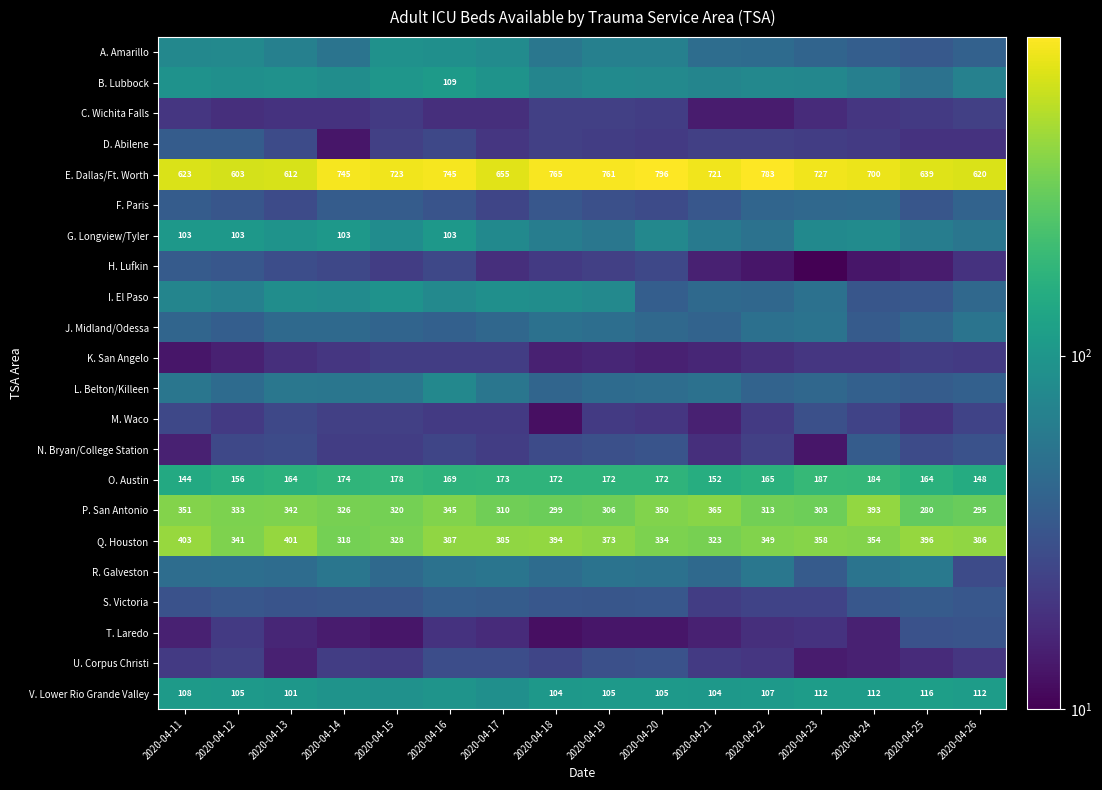

The O. Austin series shows 148 at 2020-04-26. True or false?

True